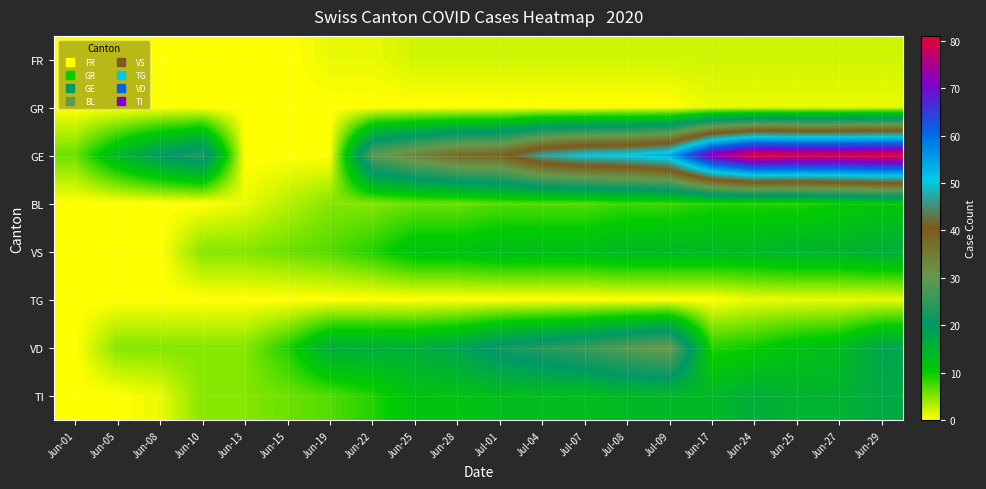

Reading left to right, extract all data points from this chart.

FR: Jun-01=0	Jun-05=0	Jun-08=0	Jun-10=0	Jun-13=0	Jun-15=0	Jun-19=1	Jun-22=1	Jun-25=2	Jun-28=2	Jul-01=2	Jul-04=2	Jul-07=2	Jul-08=2	Jul-09=2	Jun-17=2	Jun-24=2	Jun-25=2	Jun-27=2	Jun-29=2
GR: Jun-01=0	Jun-05=0	Jun-08=0	Jun-10=0	Jun-13=0	Jun-15=0	Jun-19=0	Jun-22=0	Jun-25=0	Jun-28=0	Jul-01=0	Jul-04=0	Jul-07=0	Jul-08=0	Jul-09=0	Jun-17=1	Jun-24=1	Jun-25=1	Jun-27=1	Jun-29=1
GE: Jun-01=6	Jun-05=14	Jun-08=20	Jun-10=24	Jun-13=0	Jun-15=0	Jun-19=0	Jun-22=29	Jun-25=34	Jun-28=38	Jul-01=39	Jul-04=47	Jul-07=50	Jul-08=51	Jul-09=54	Jun-17=73	Jun-24=81	Jun-25=80	Jun-27=80	Jun-29=81
BL: Jun-01=0	Jun-05=0	Jun-08=0	Jun-10=0	Jun-13=1	Jun-15=3	Jun-19=5	Jun-22=5	Jun-25=6	Jun-28=6	Jul-01=7	Jul-04=7	Jul-07=7	Jul-08=8	Jul-09=8	Jun-17=9	Jun-24=9	Jun-25=9	Jun-27=10	Jun-29=11
VS: Jun-01=0	Jun-05=0	Jun-08=0	Jun-10=5	Jun-13=5	Jun-15=6	Jun-19=7	Jun-22=9	Jun-25=12	Jun-28=12	Jul-01=13	Jul-04=13	Jul-07=13	Jul-08=14	Jul-09=14	Jun-17=14	Jun-24=14	Jun-25=15	Jun-27=15	Jun-29=16
TG: Jun-01=0	Jun-05=0	Jun-08=0	Jun-10=0	Jun-13=0	Jun-15=0	Jun-19=0	Jun-22=0	Jun-25=0	Jun-28=0	Jul-01=0	Jul-04=0	Jul-07=0	Jul-08=0	Jul-09=0	Jun-17=0	Jun-24=1	Jun-25=1	Jun-27=1	Jun-29=1
VD: Jun-01=0	Jun-05=5	Jun-08=5	Jun-10=5	Jun-13=5	Jun-15=9	Jun-19=16	Jun-22=16	Jun-25=16	Jun-28=18	Jul-01=22	Jul-04=24	Jul-07=26	Jul-08=29	Jul-09=31	Jun-17=9	Jun-24=10	Jun-25=12	Jun-27=13	Jun-29=18
TI: Jun-01=0	Jun-05=0	Jun-08=1	Jun-10=5	Jun-13=5	Jun-15=6	Jun-19=7	Jun-22=9	Jun-25=12	Jun-28=12	Jul-01=13	Jul-04=13	Jul-07=13	Jul-08=14	Jul-09=14	Jun-17=14	Jun-24=16	Jun-25=15	Jun-27=15	Jun-29=17